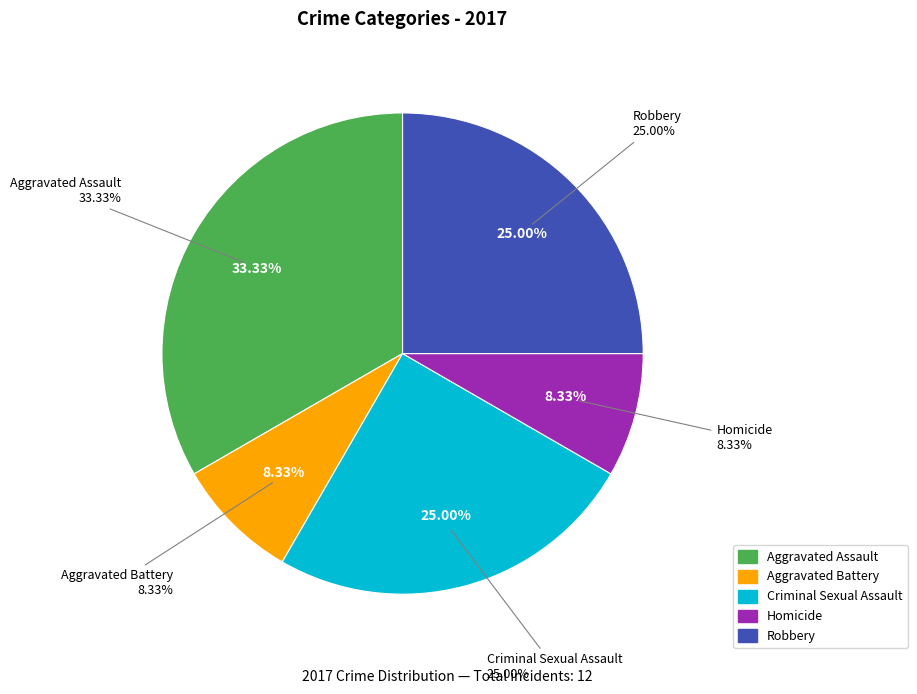

Does any single category account for the majority?

No